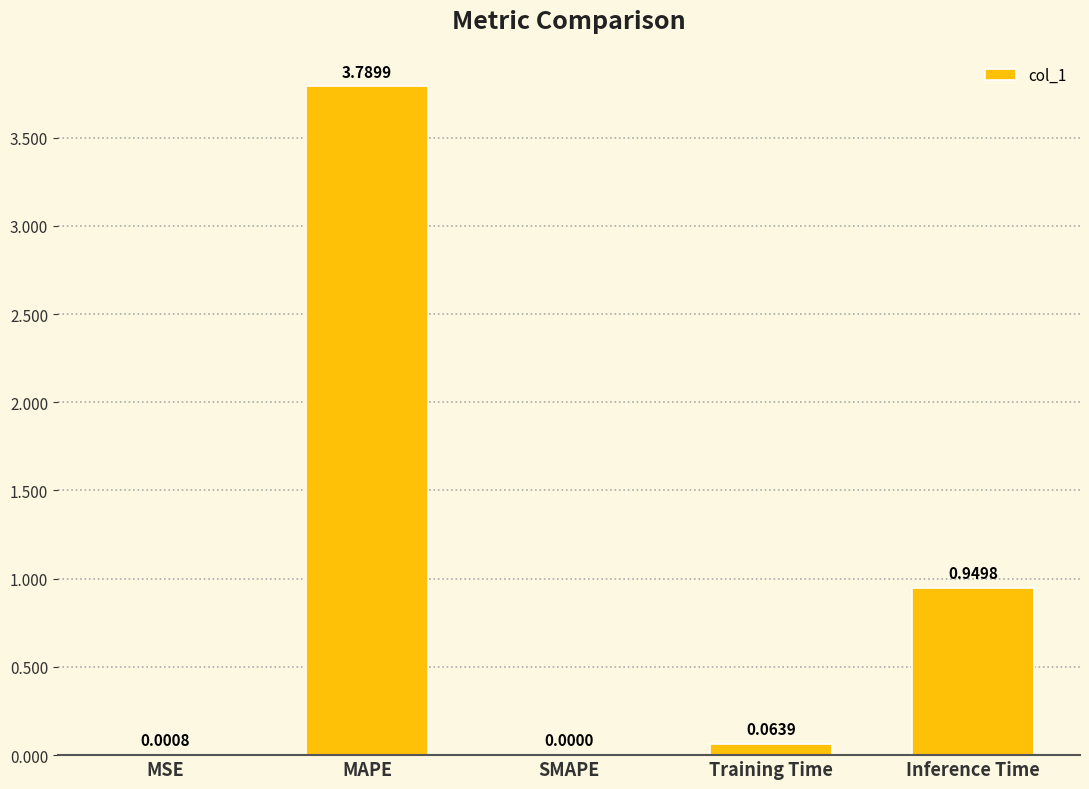

Is it true that the value at SMAPE is 0.0?

True